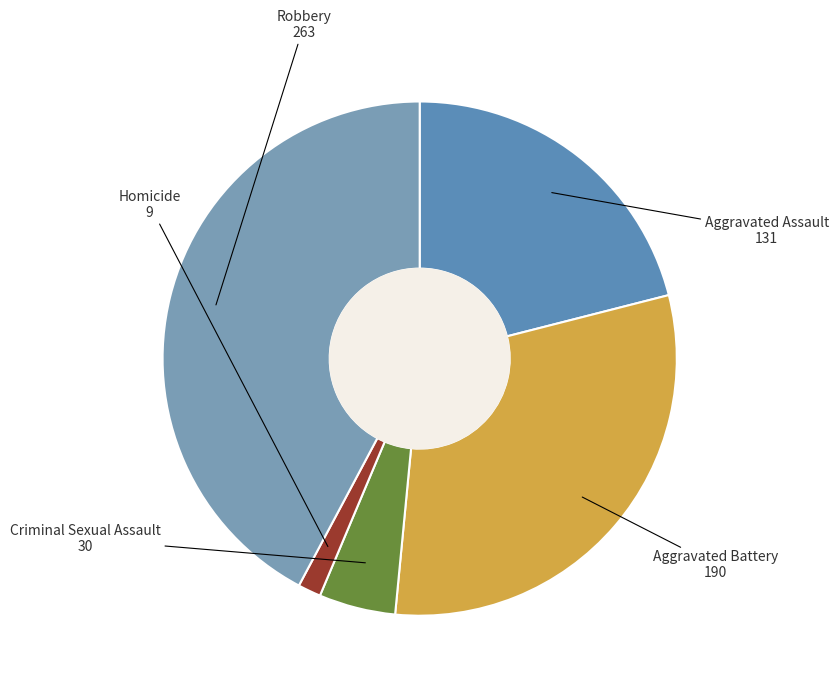

Which slice is the smallest?

Homicide